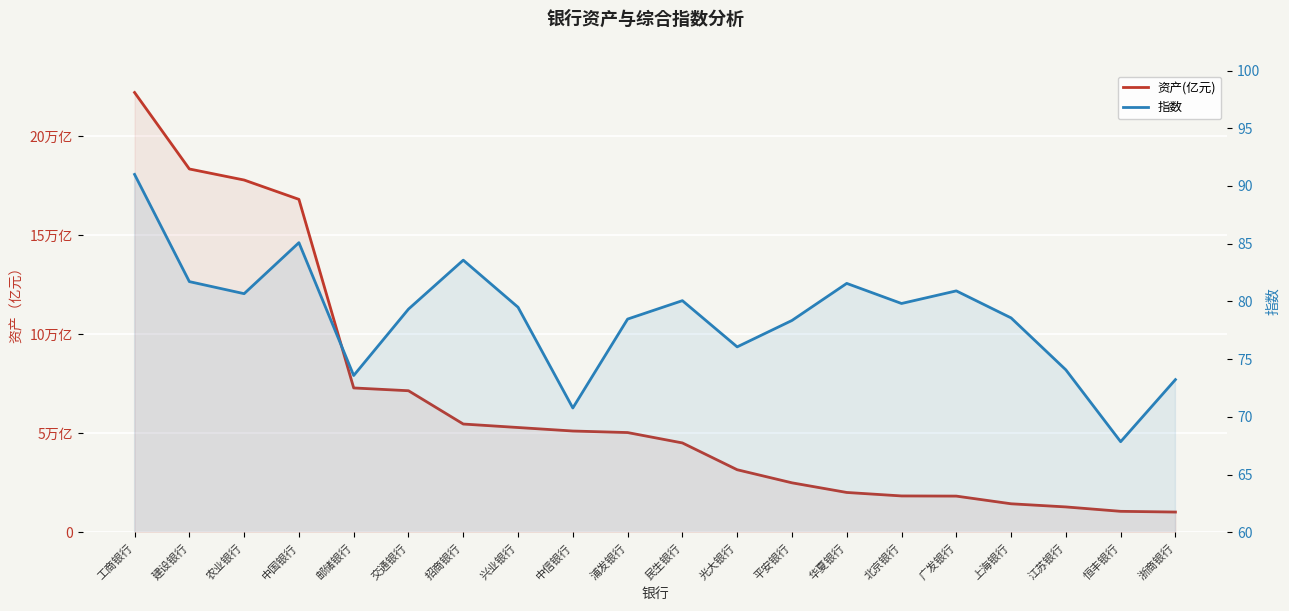

Reading right to left, what are all the values shown in this chart?

资产(亿元): 浙商银行=10316.5	恒丰银行=10681.6	江苏银行=12903.3	上海银行=14491.4	广发银行=18365.9	北京银行=18449.1	华夏银行=20206.0	平安银行=25071.5	光大银行=31677.1	民生银行=45206.9	浦发银行=50443.5	中信银行=51222.9	兴业银行=52988.8	招商银行=54749.8	交通银行=71553.6	邮储银行=72963.6	中国银行=168156.0	农业银行=177913.9	建设银行=183494.9	工商银行=222097.8
指数: 浙商银行=73.2	恒丰银行=67.9	江苏银行=74.1	上海银行=78.6	广发银行=80.9	北京银行=79.8	华夏银行=81.6	平安银行=78.4	光大银行=76.1	民生银行=80.1	浦发银行=78.5	中信银行=70.8	兴业银行=79.5	招商银行=83.6	交通银行=79.3	邮储银行=73.6	中国银行=85.1	农业银行=80.7	建设银行=81.7	工商银行=91.0